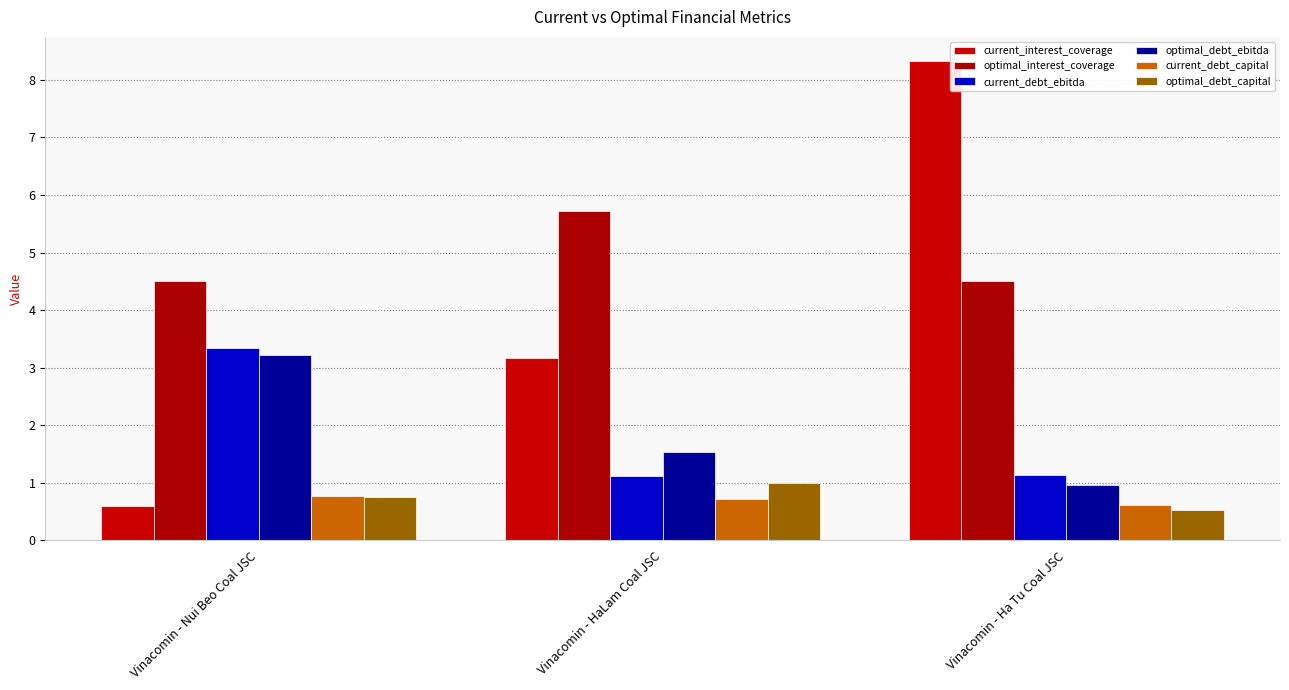

The current_interest_coverage series shows 0.2 at Vinacomin - Nui Beo Coal JSC. True or false?

False